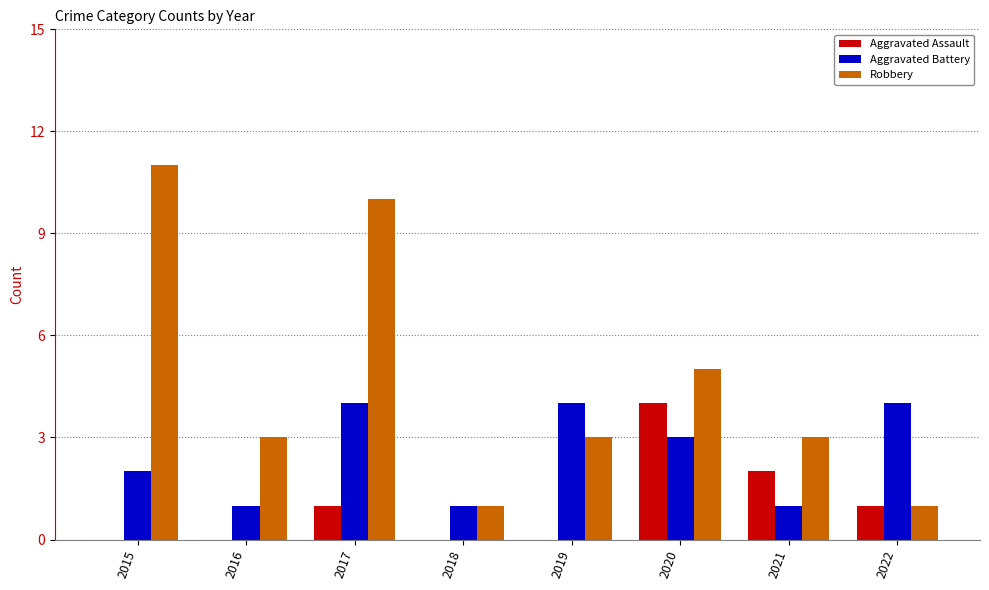

Where is Robbery nearest to the value 6?

2020